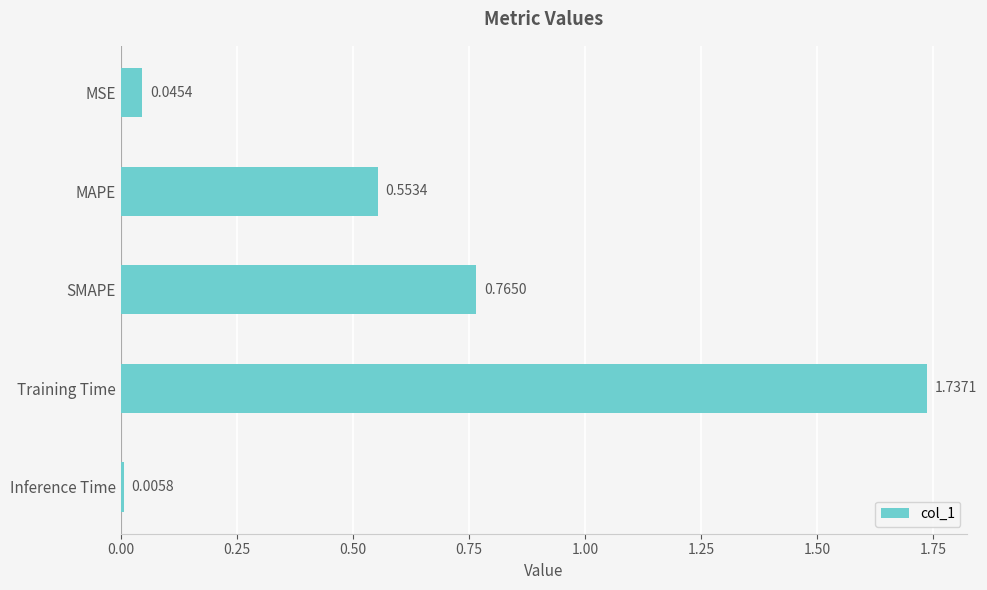

Which label corresponds to the largest value in the chart?

Training Time